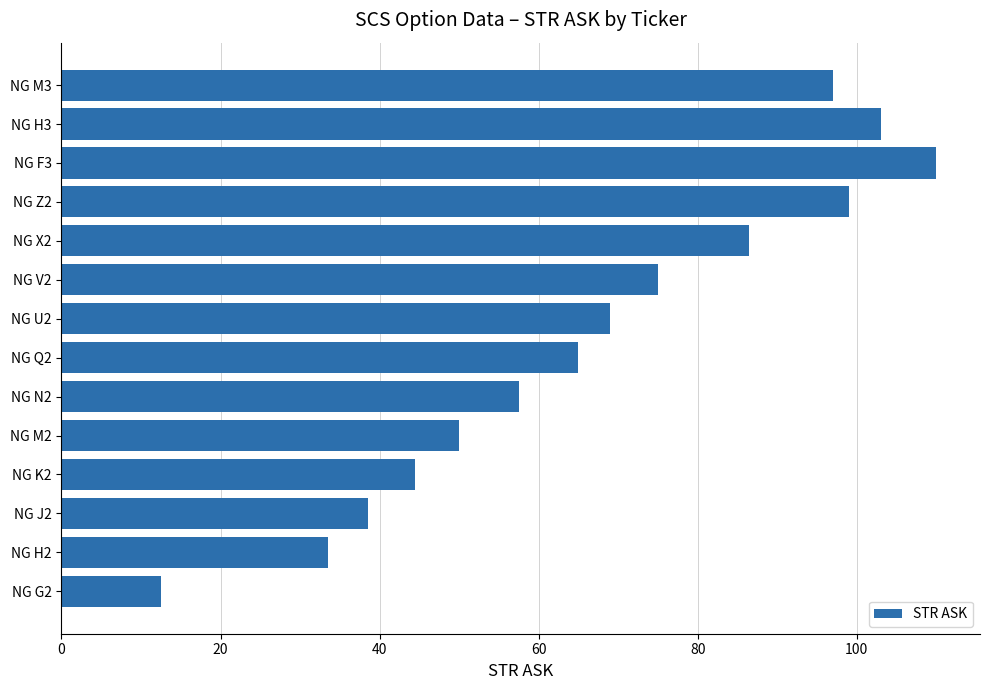

How many distinct data groups are displayed?

1